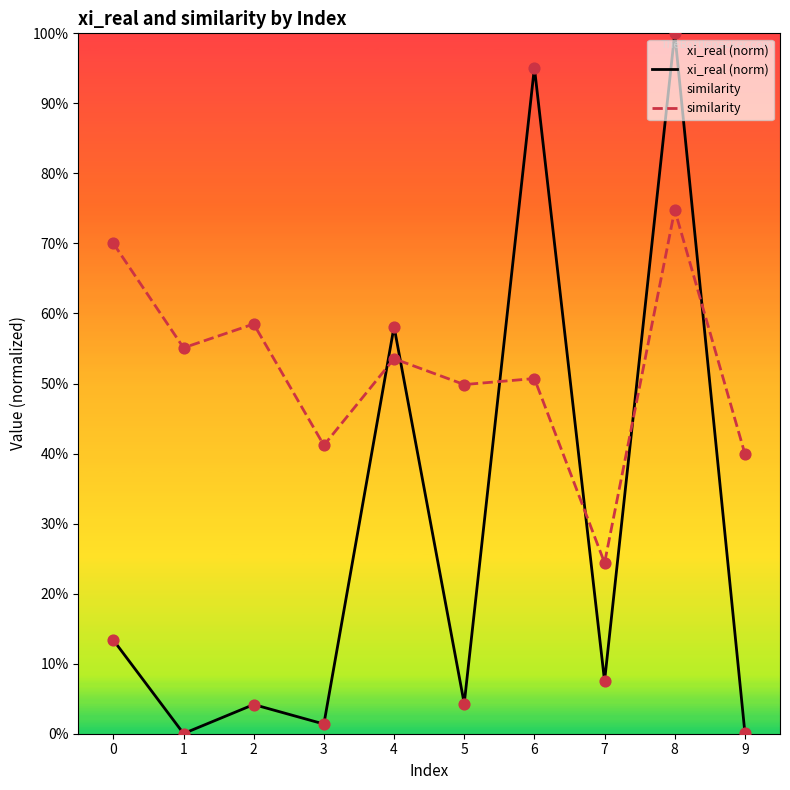

Which series has the widest spread of Y values?

xi_real (norm)